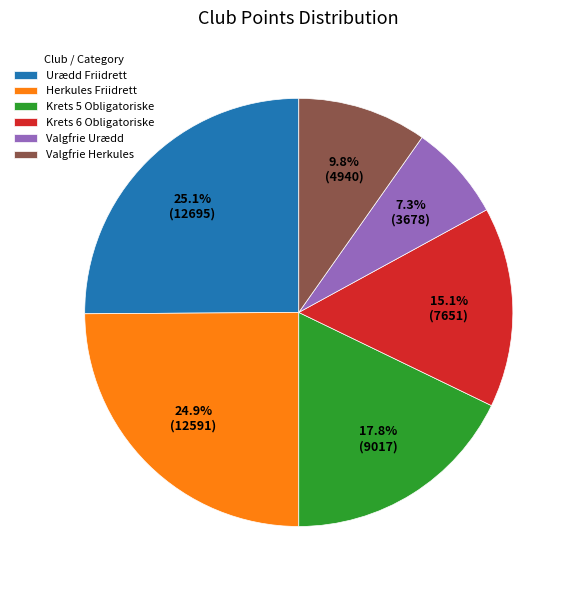

Which slice is the smallest?

Valgfrie Urædd